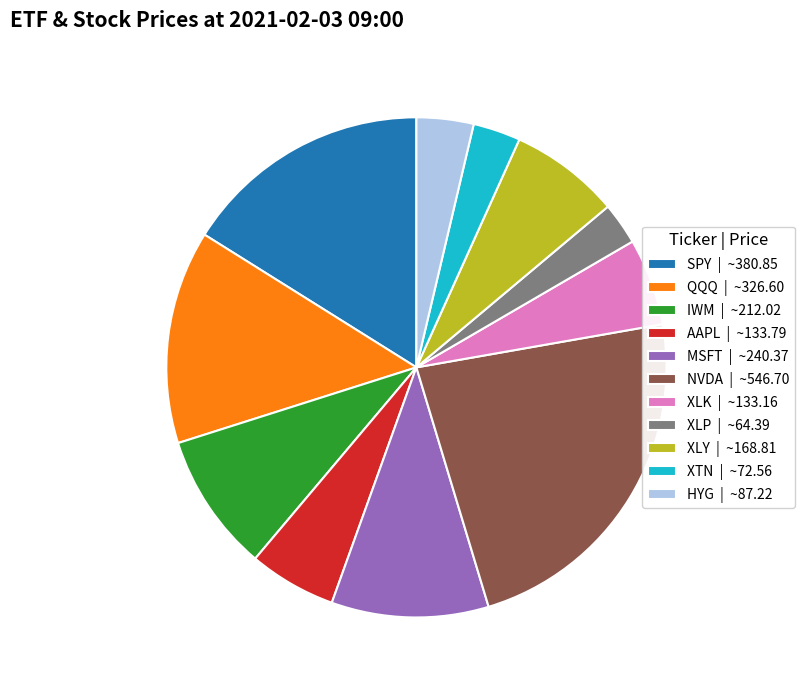

True or false: SPY accounts for 23% of the total.

False